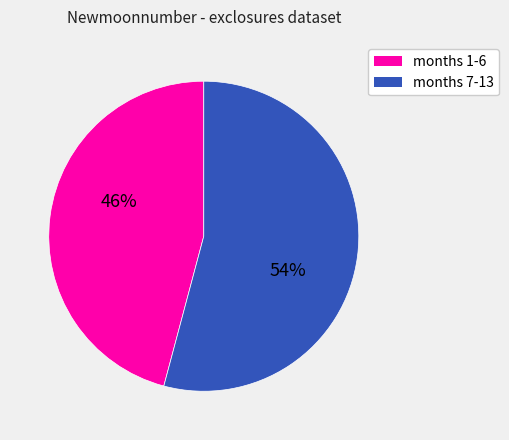

To the nearest percent, what is the average slice percentage?

50%